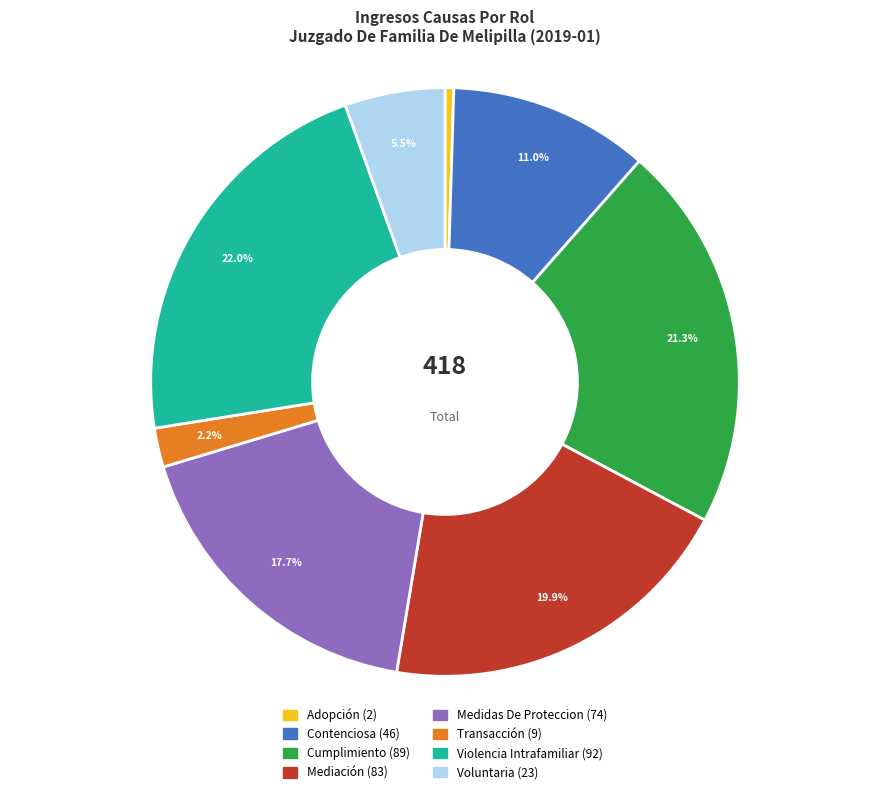

Is it true that Mediación is 20% of the pie?

True